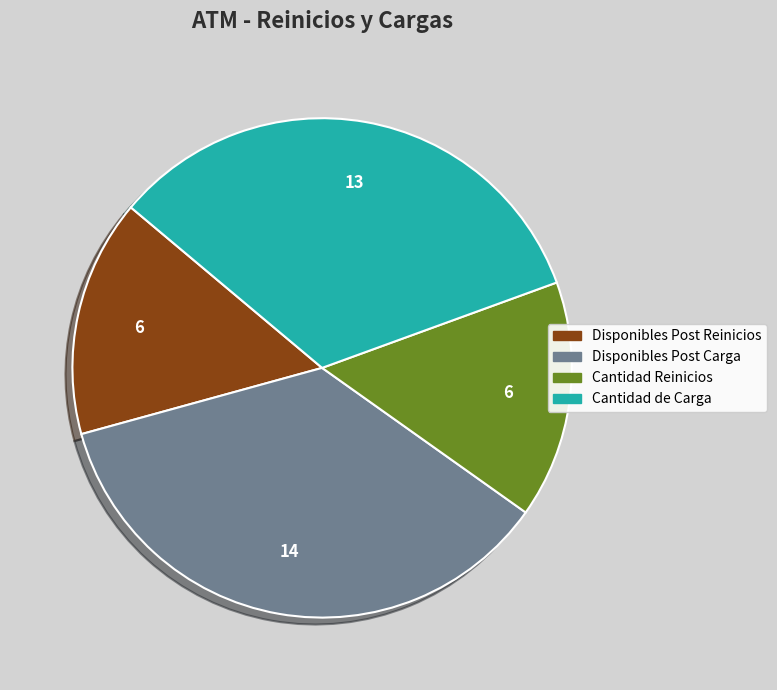

Is there any slice that represents more than half of the pie?

No